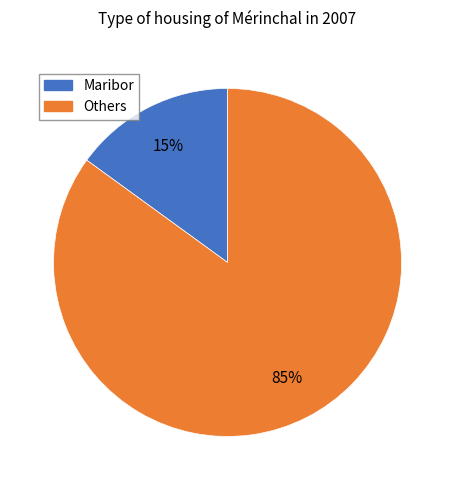

To the nearest percent, what is the difference between the largest and smallest slice percentages?

70%